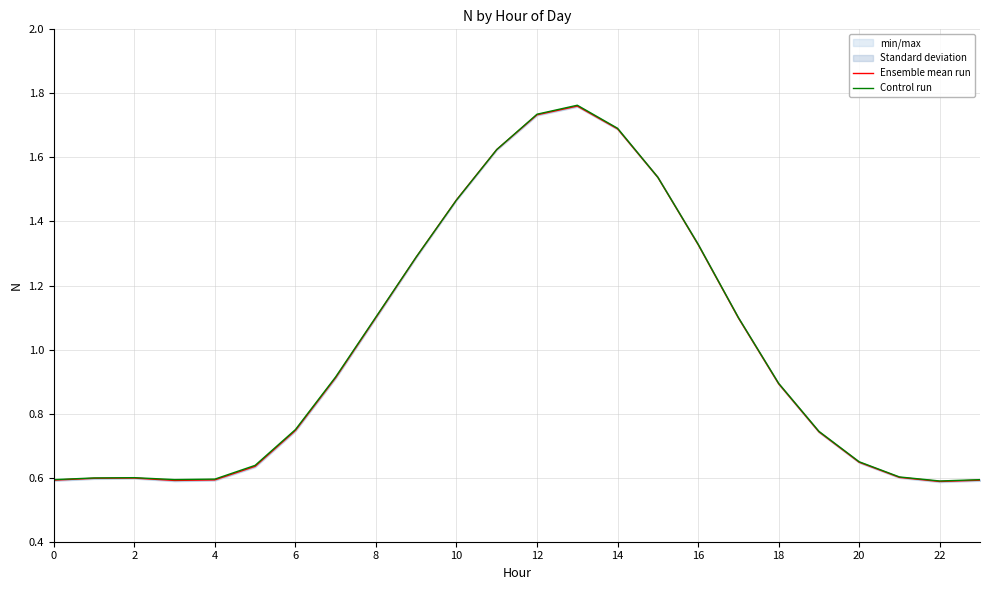

After their last crossing, which series has the higher values: Ensemble mean run or Control run?

Control run